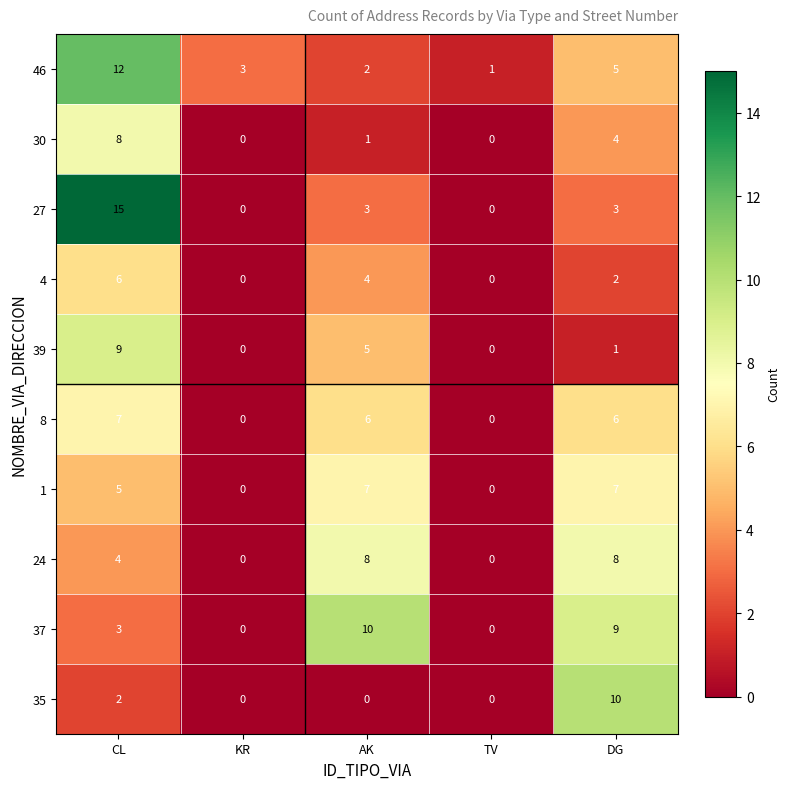

At CL, list the series in order from smallest to largest.

35, 37, 24, 1, 4, 8, 30, 39, 46, 27